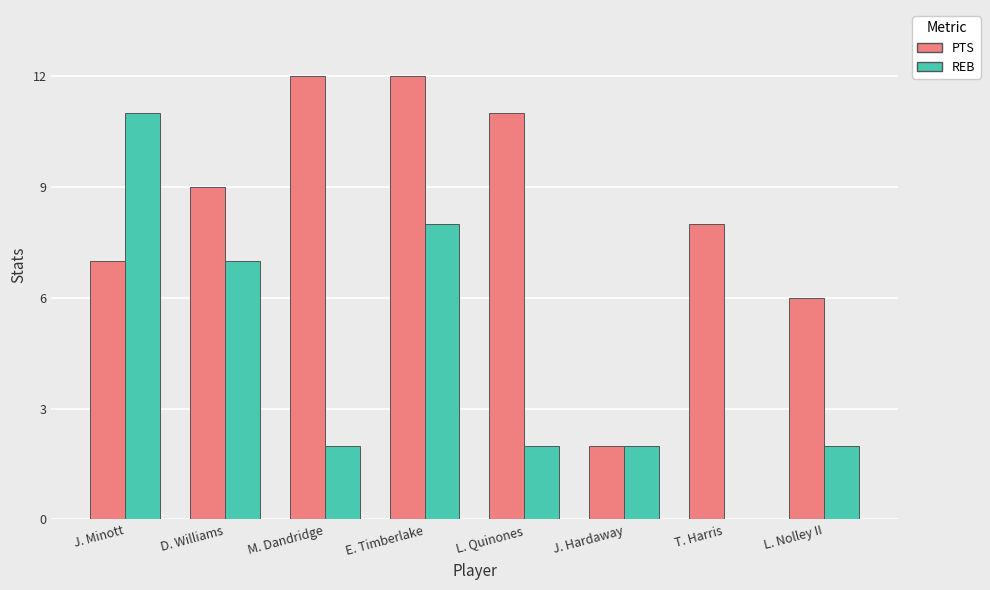

Count the PTS values in the range 7 to 12.

6